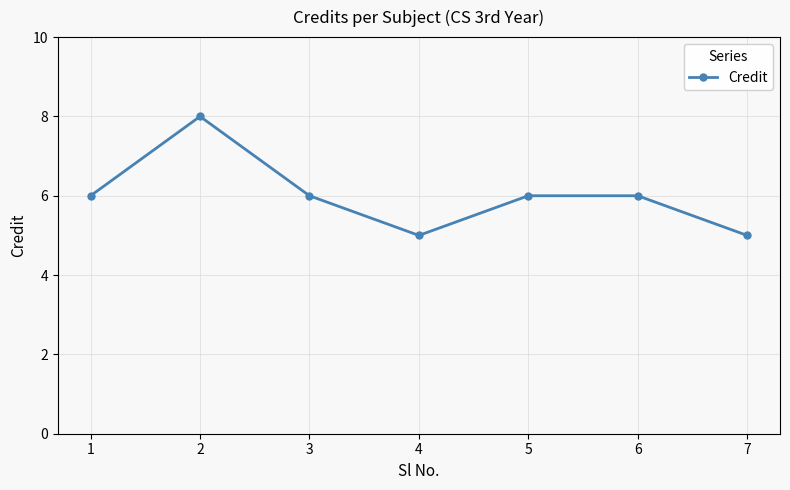

What is the approximate value at 1?

6